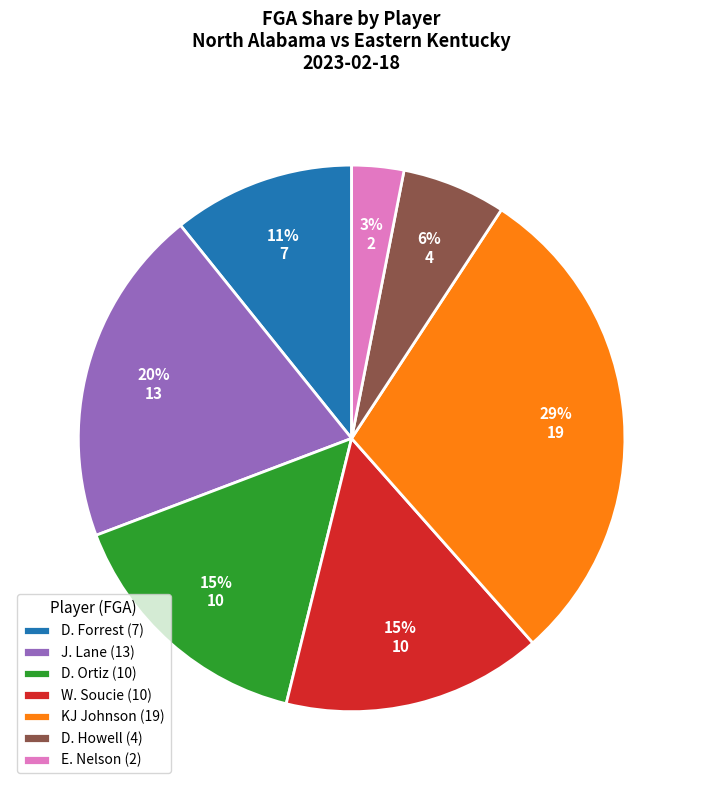

Is the sum of D. Howell (4) and W. Soucie (10) greater than half?

No